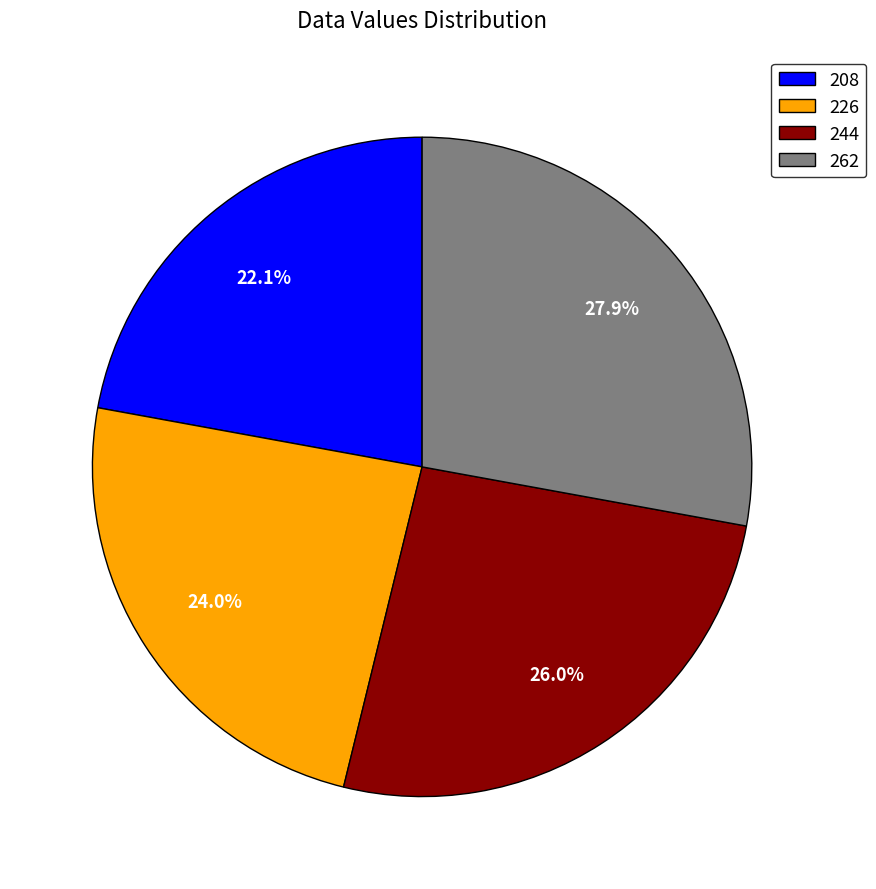

Which slice is the largest?

262